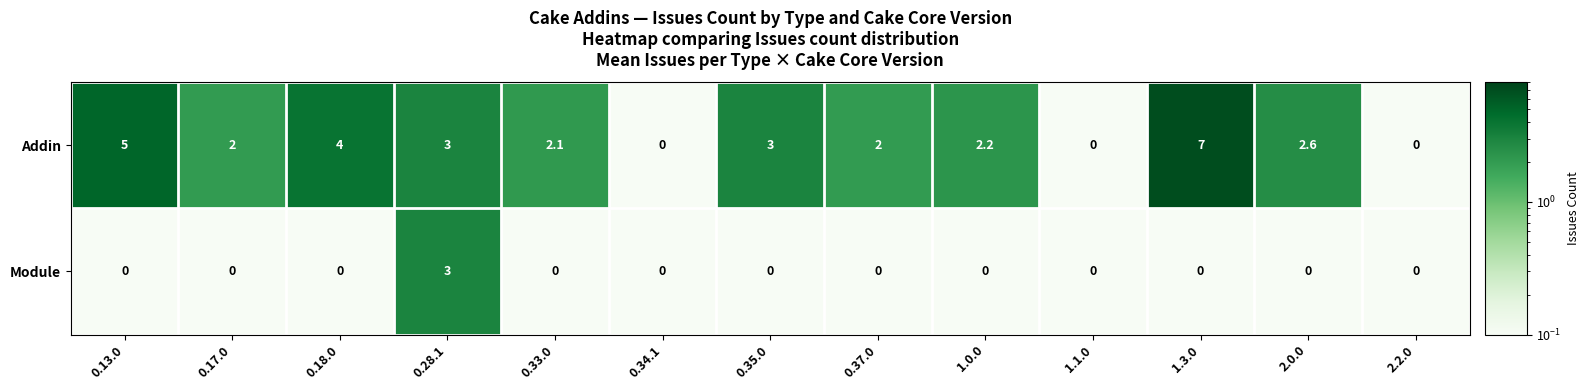

Which series changed the most between 0.33.0 and 1.0.0?

Addin